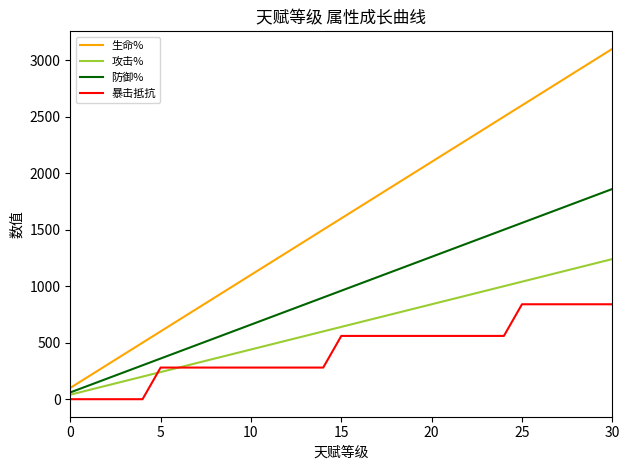

Reading left to right, transcribe all the data shown in this chart.

生命%: 100	200	300	400	500	600	700	800	900	1000	1100	1200	1300	1400	1500	1600	1700	1800	1900	2000	2100	2200	2300	2400	2500	2600	2700	2800	2900	3000	3100
攻击%: 40	80	120	160	200	240	280	320	360	400	440	480	520	560	600	640	680	720	760	800	840	880	920	960	1000	1040	1080	1120	1160	1200	1240
防御%: 60	120	180	240	300	360	420	480	540	600	660	720	780	840	900	960	1020	1080	1140	1200	1260	1320	1380	1440	1500	1560	1620	1680	1740	1800	1860
暴击抵抗: 0	0	0	0	0	280	280	280	280	280	280	280	280	280	280	560	560	560	560	560	560	560	560	560	560	840	840	840	840	840	840